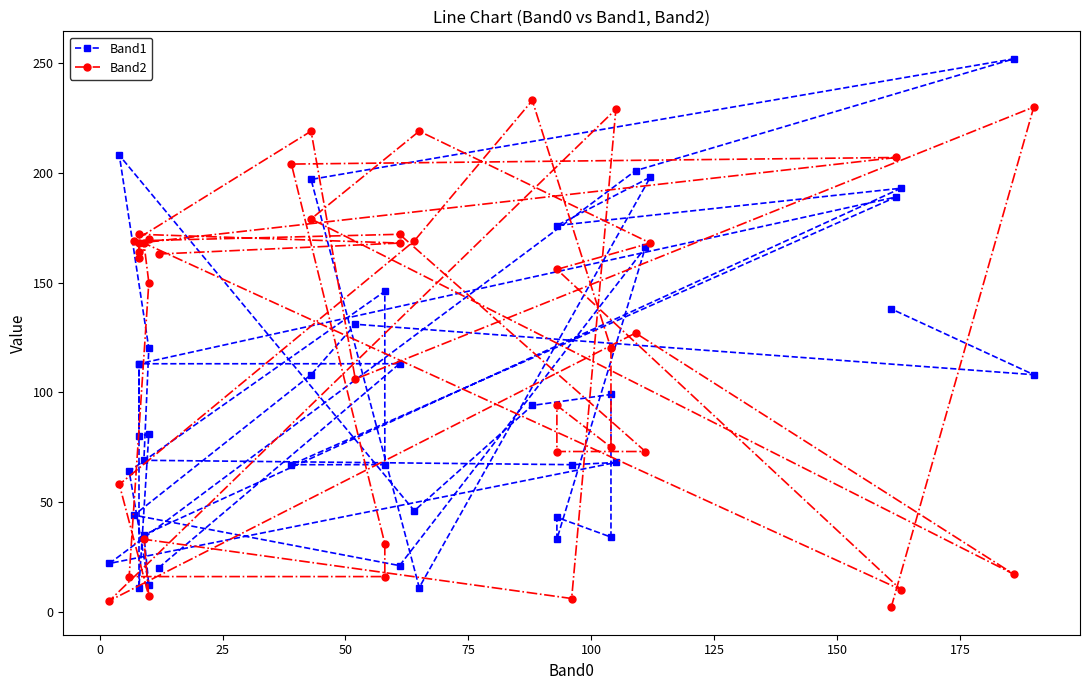

How many lines are shown in the chart?

2